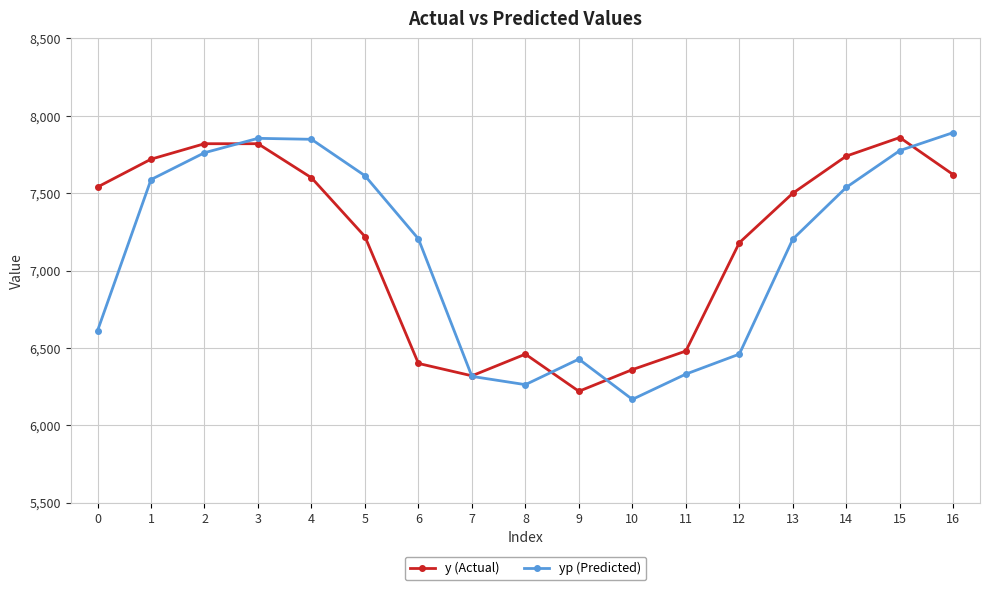

At which category does y (Actual) reach its first local valley?

7